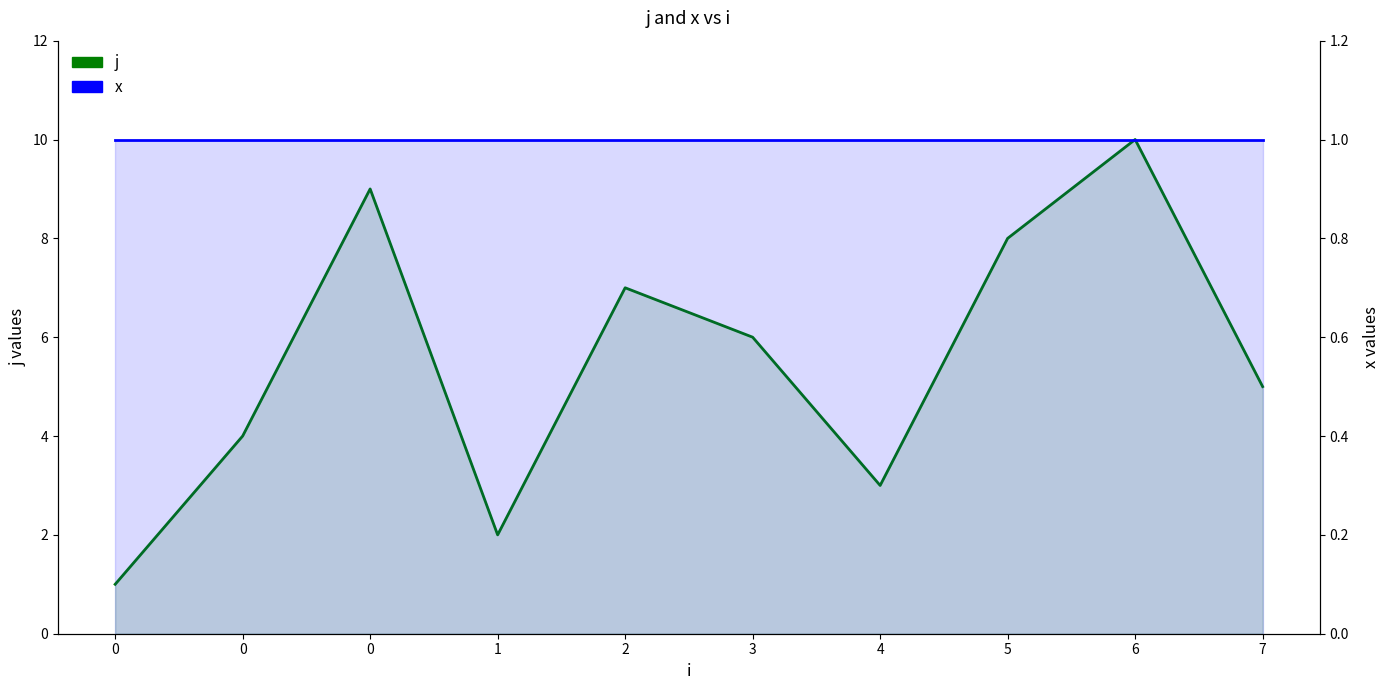

What value does the x series have at 7?

1